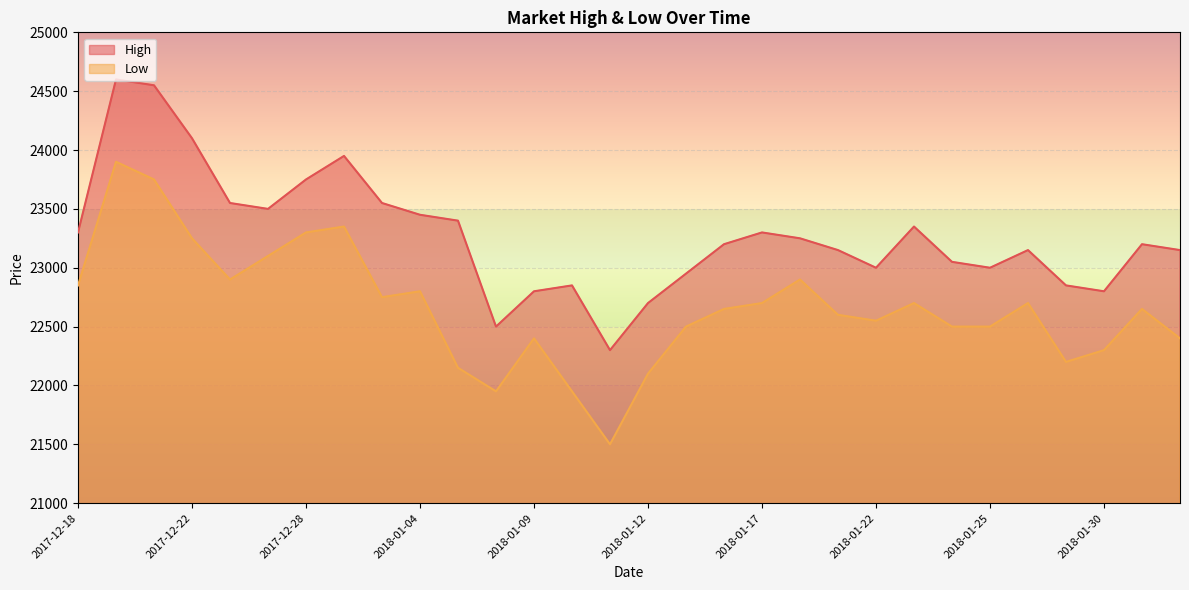

How many values in the Low series are below 22650?

14